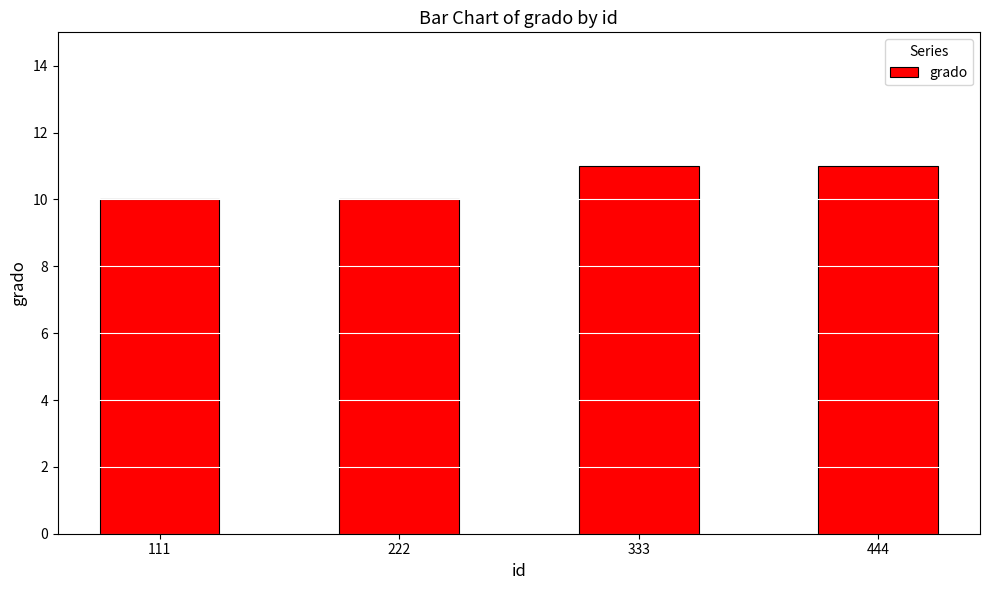

True or false: the data shows 11 at 444.

True